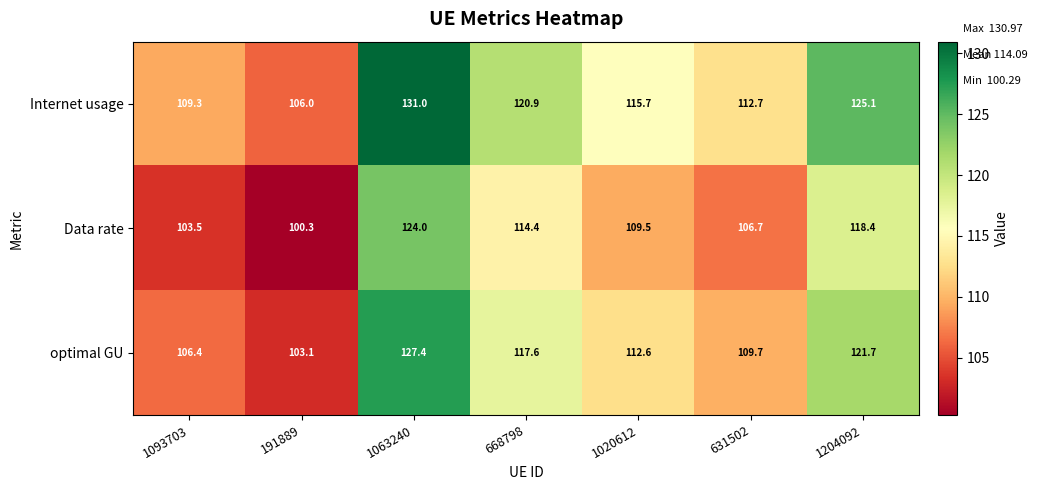

How many distinct data groups are displayed?

3